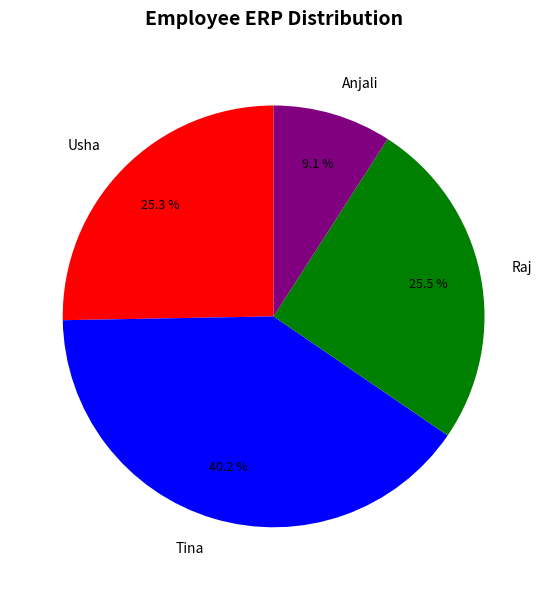

Which slice is the smallest?

Anjali